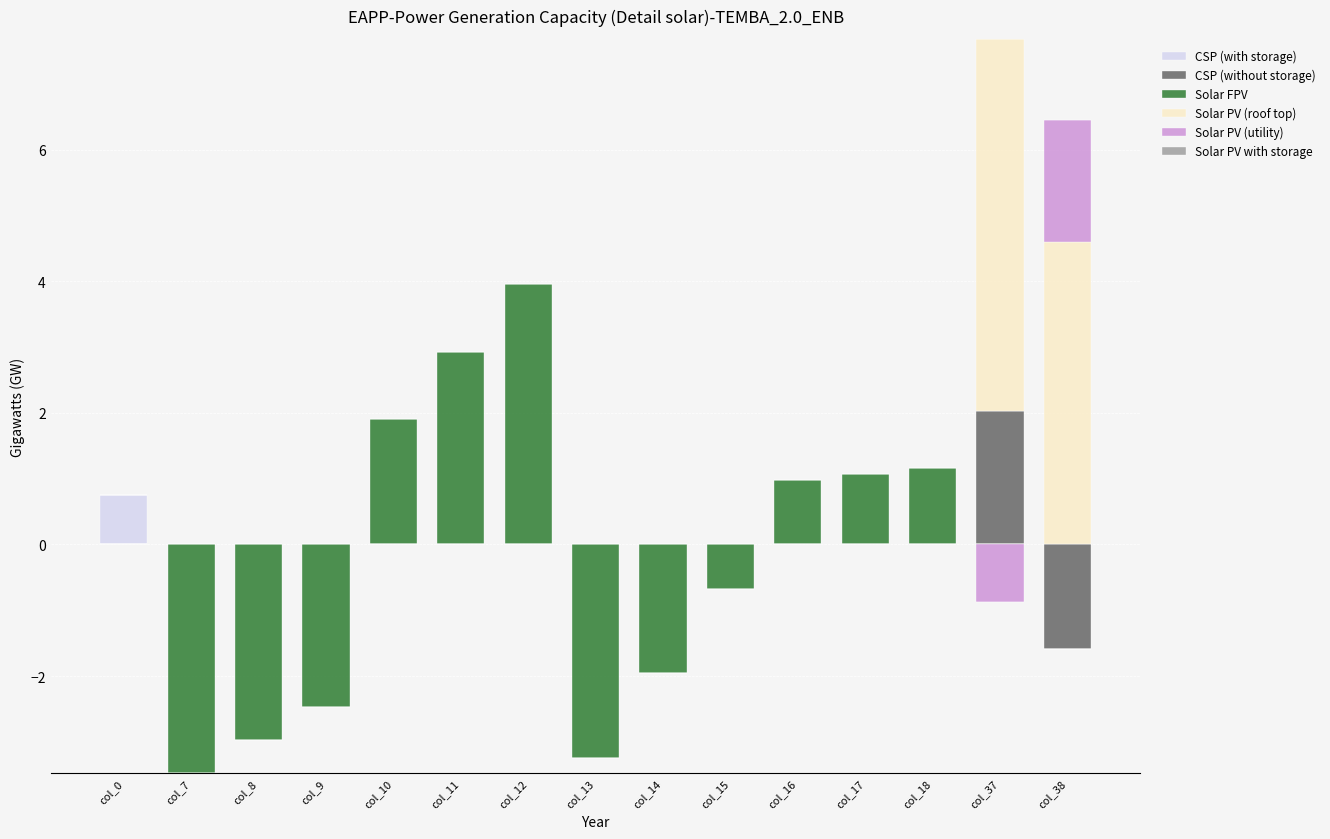

True or false: Solar PV (utility) has a value of -1.1 at col_0.

False